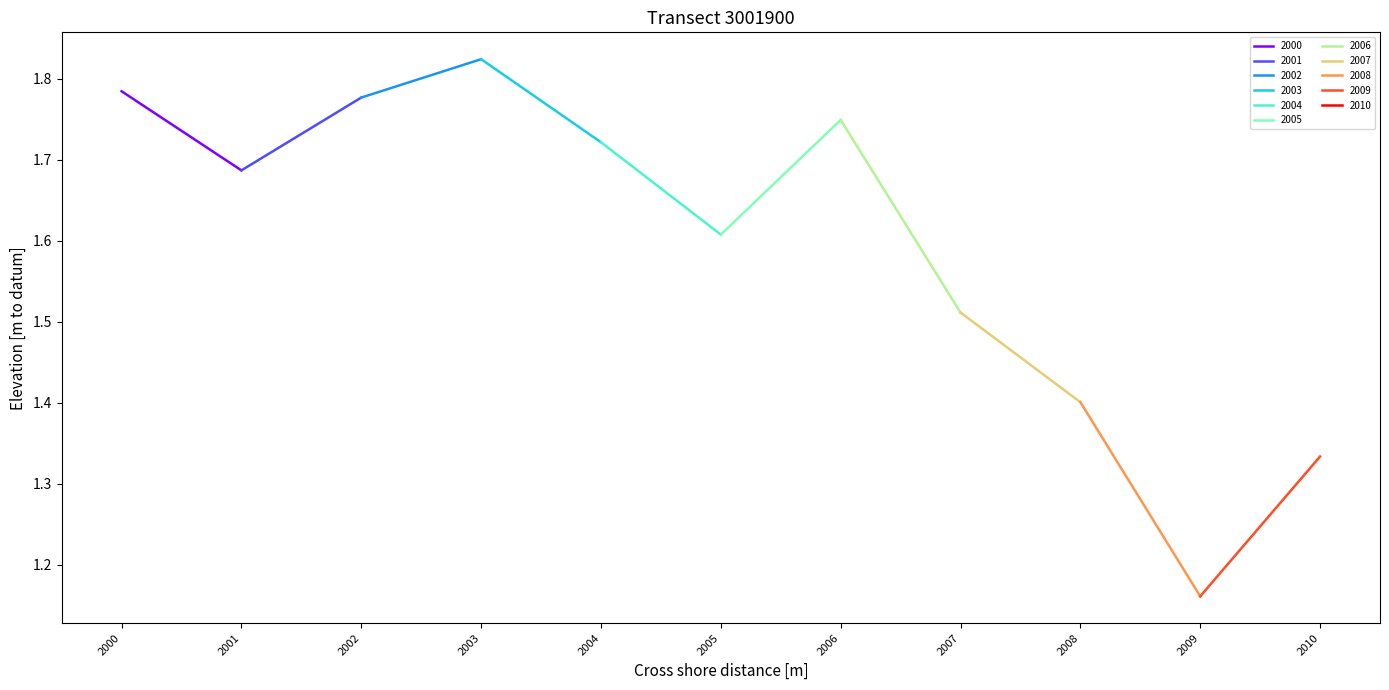

What is the greatest value displayed?

1.8